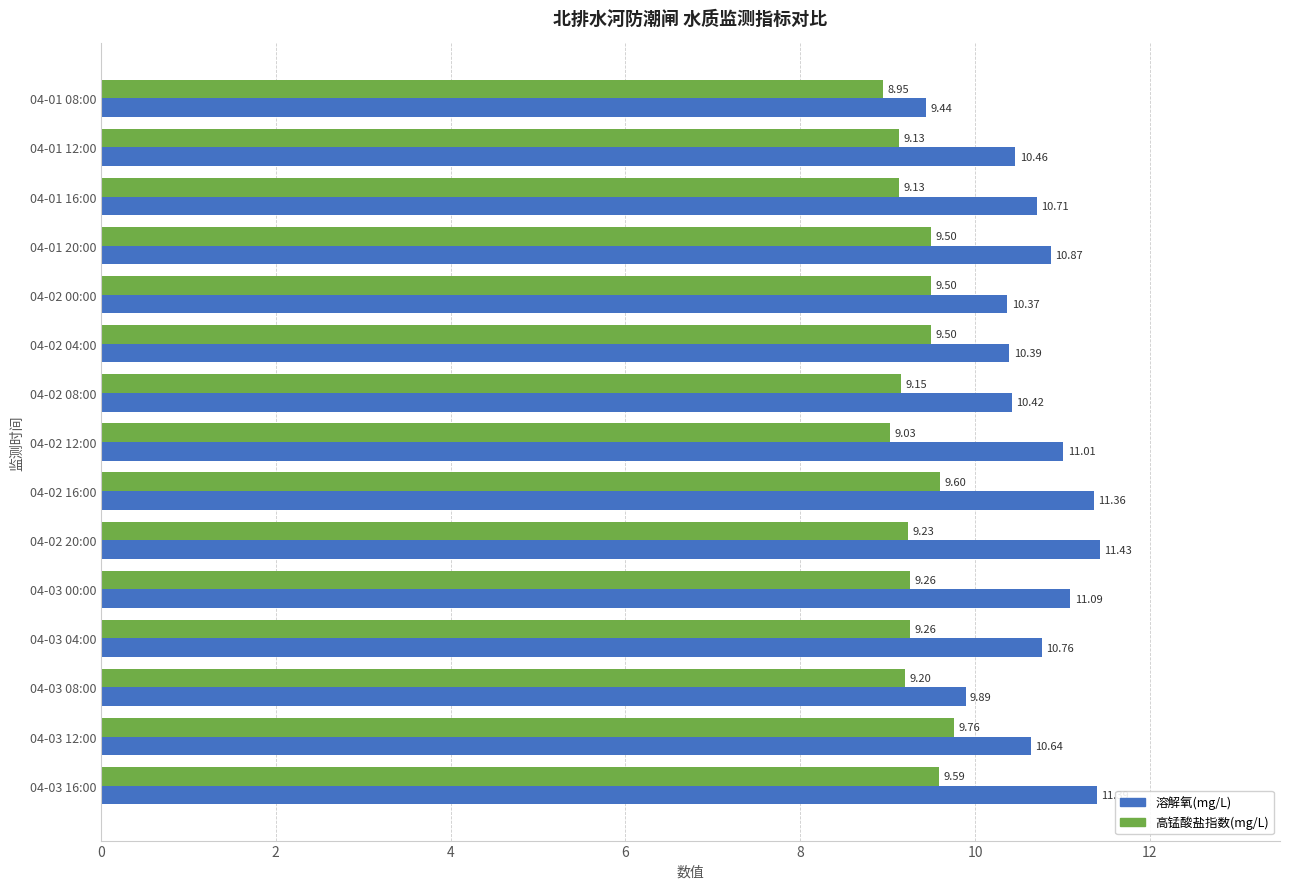

At how many categories does at least one series exceed 10?

13